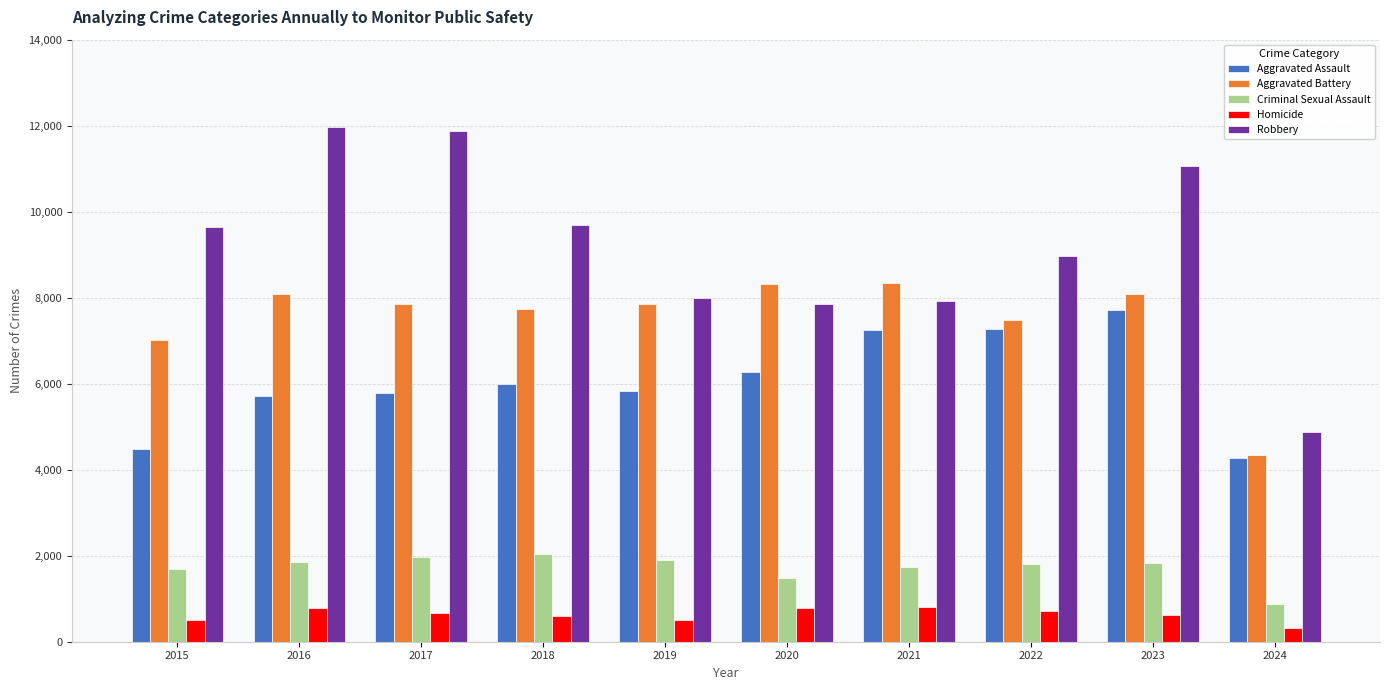

Is the value of Homicide at 2020 greater than the value of Robbery at 2023?

No